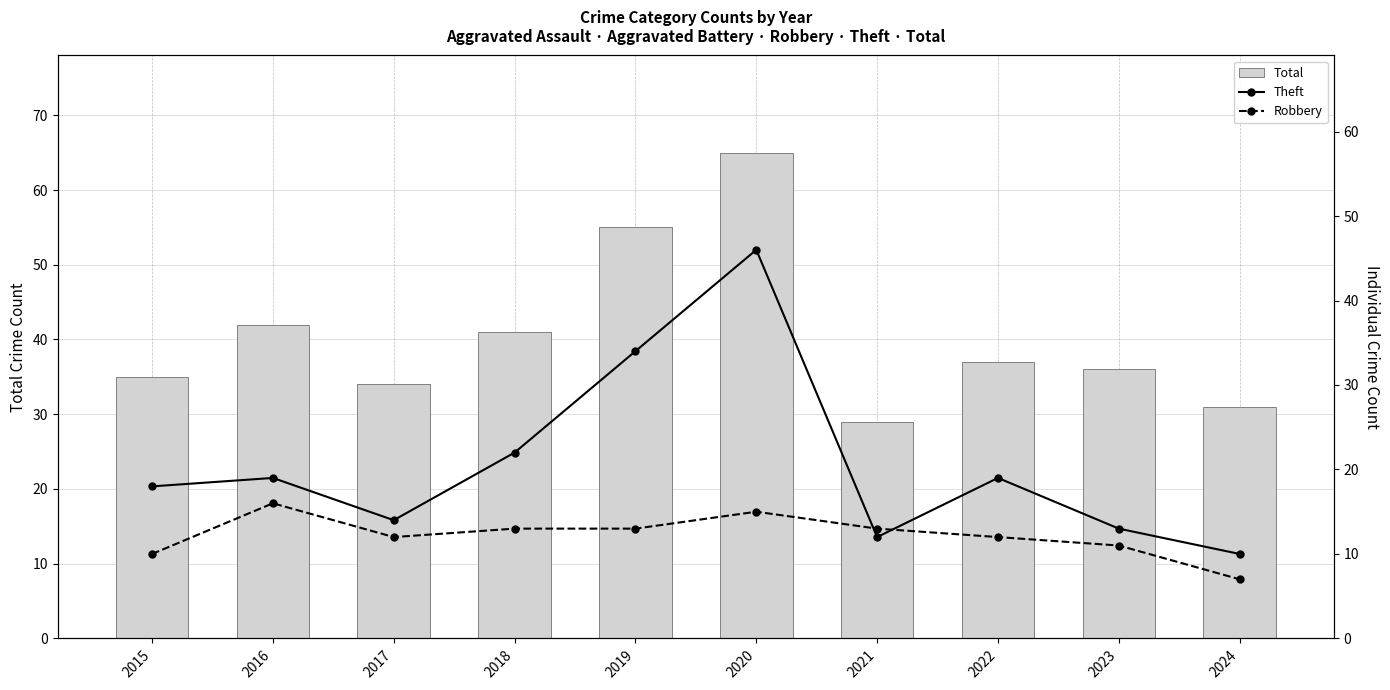

Which has a higher value, 2018 or 2017?

2018